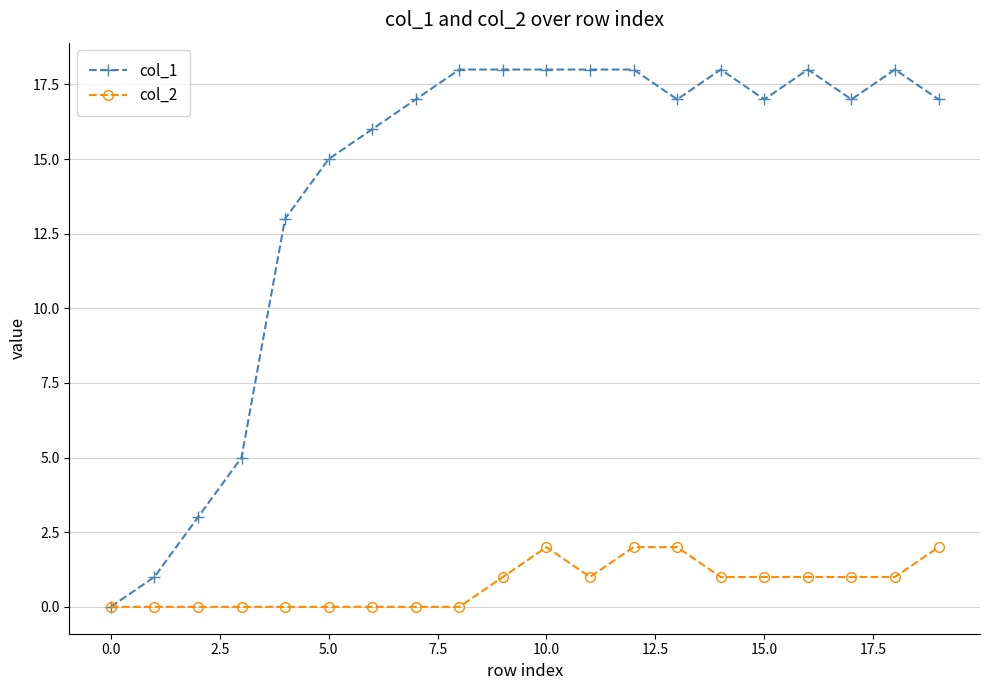

Rank the series by their maximum value, from lowest to highest.

col_2, col_1